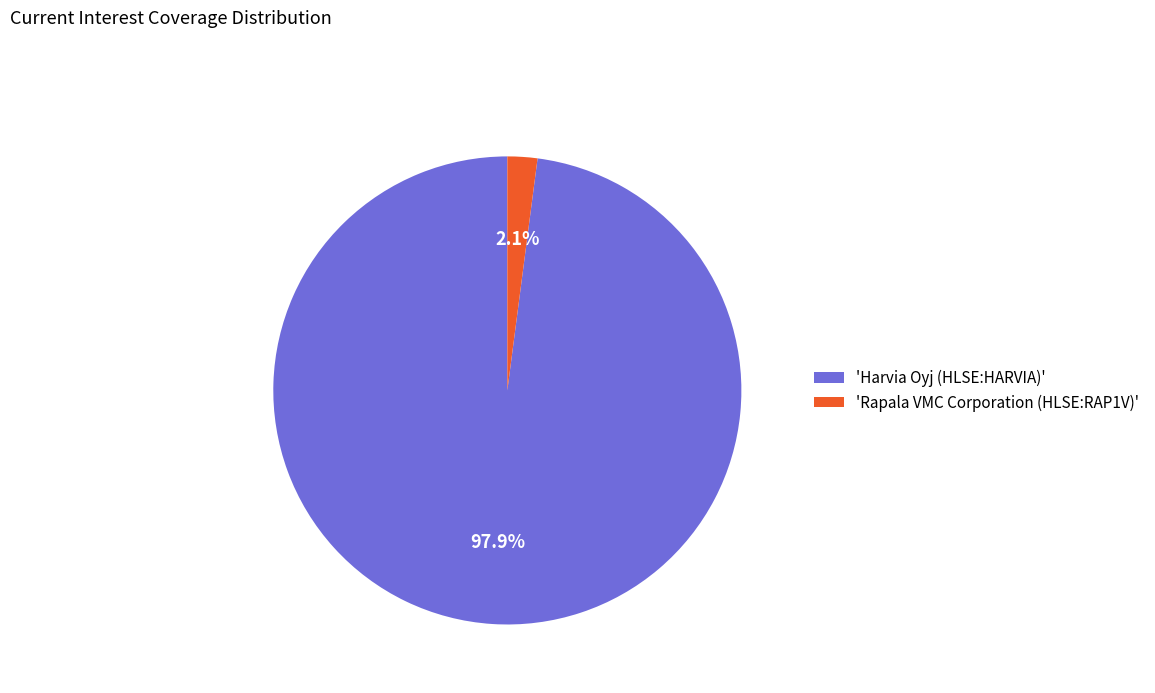

How much of the chart is everything except 'Rapala VMC Corporation (HLSE:RAP1V)'?

97.9%